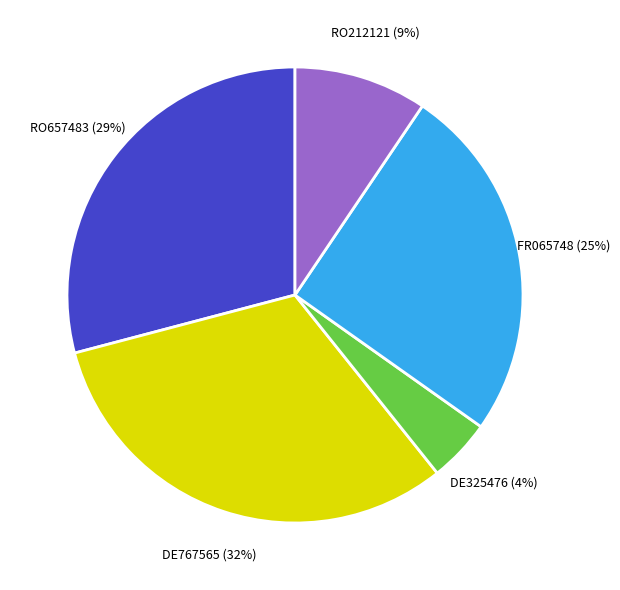

Combined, do RO212121 and FR065748 account for over 50%?

No